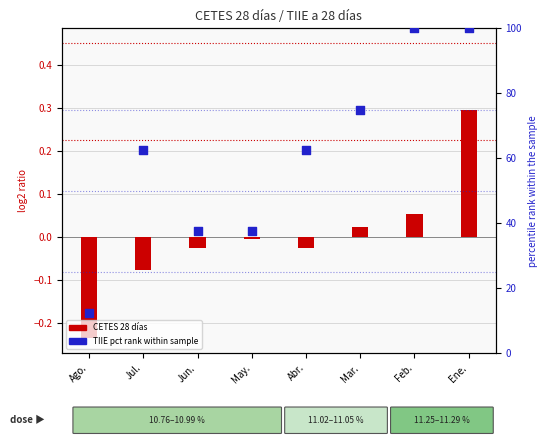

Which series contains the lowest Y value?

CETES 28 días